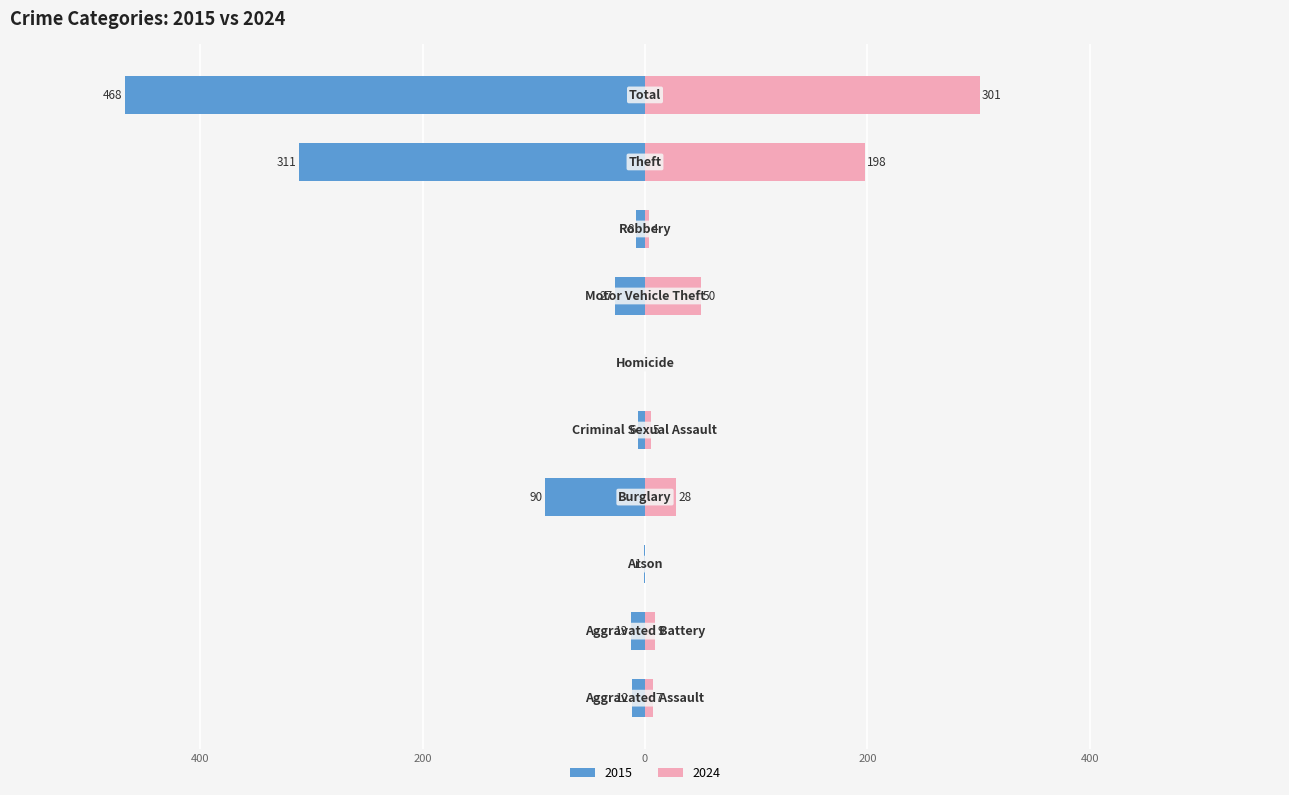

How many values in Right (later year) are above zero?

8